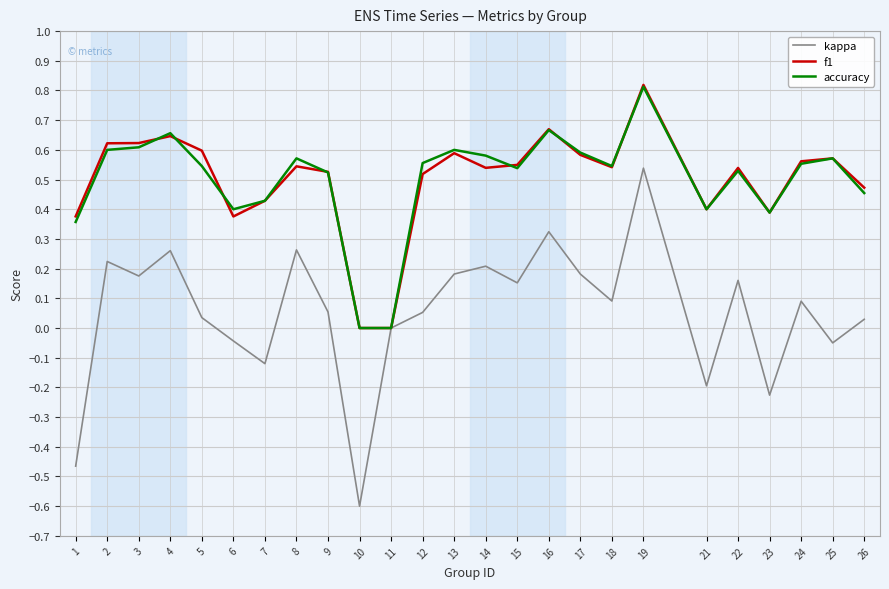

At which category is the sum across all series the highest?

19